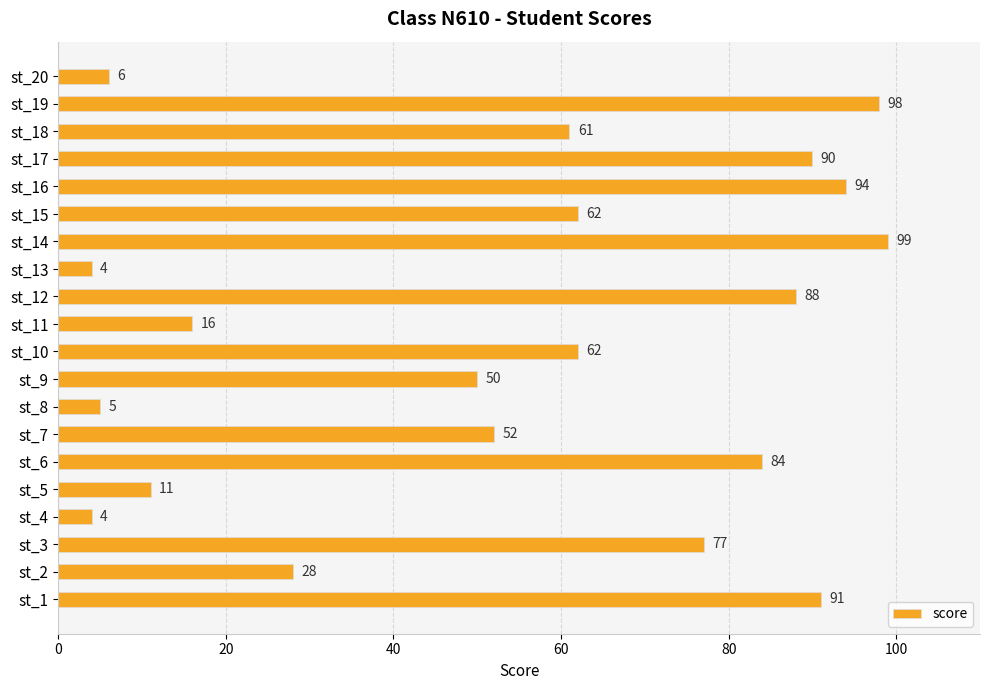

True or false: the data shows 77 at st_3.

True